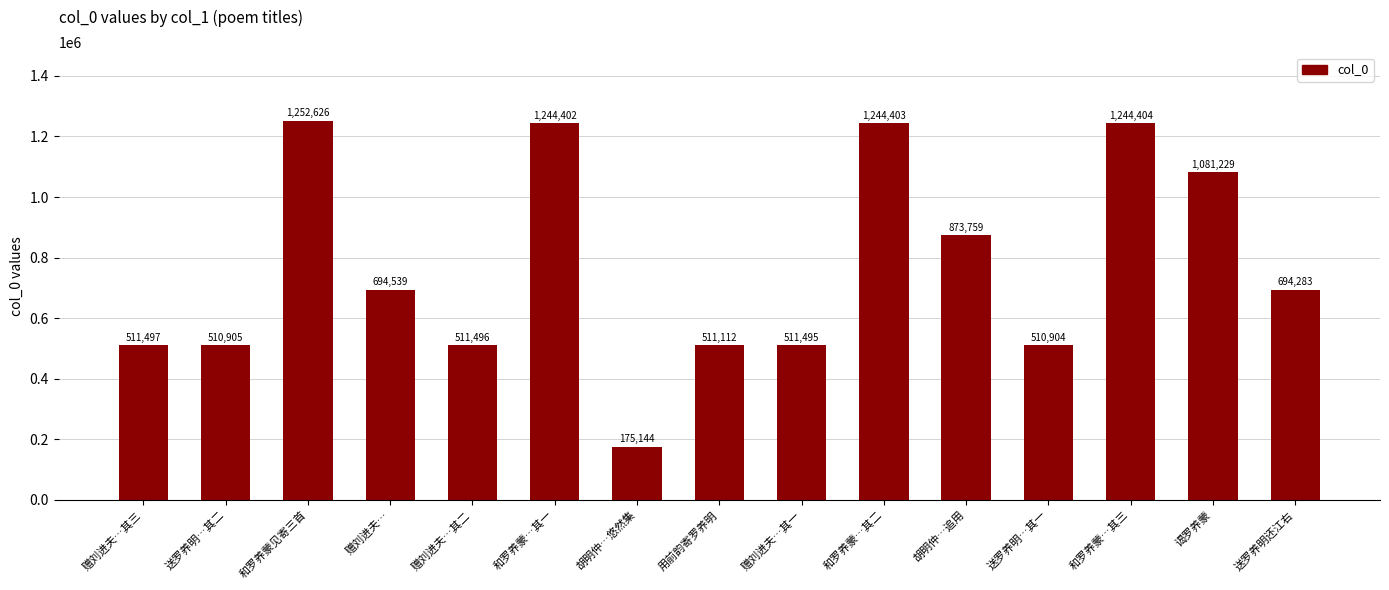

The chart shows a value of 510904 at 送罗养明…其一. True or false?

True